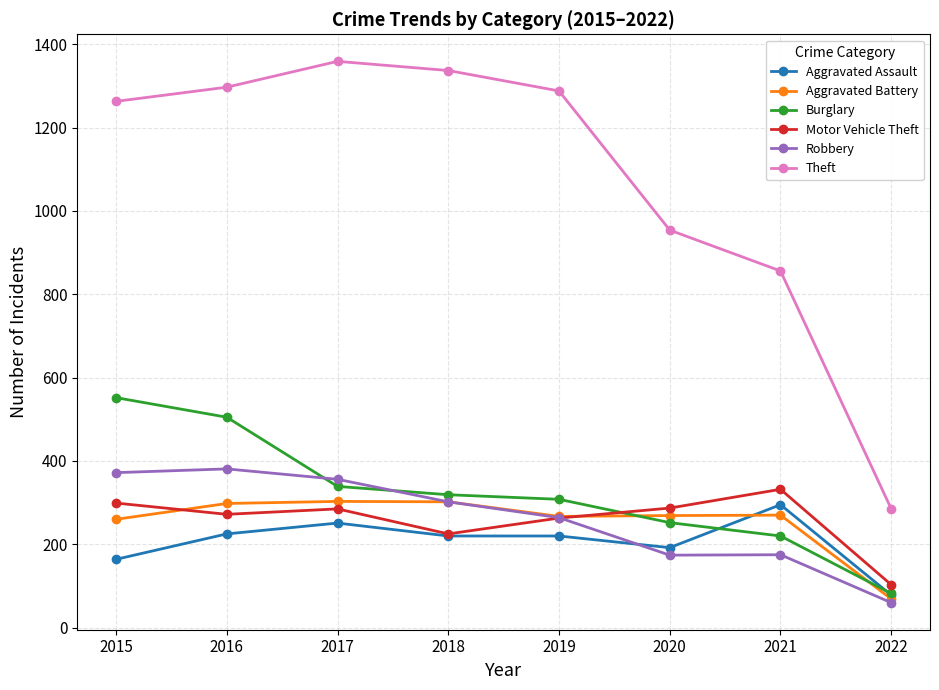

How many distinct data groups are displayed?

6